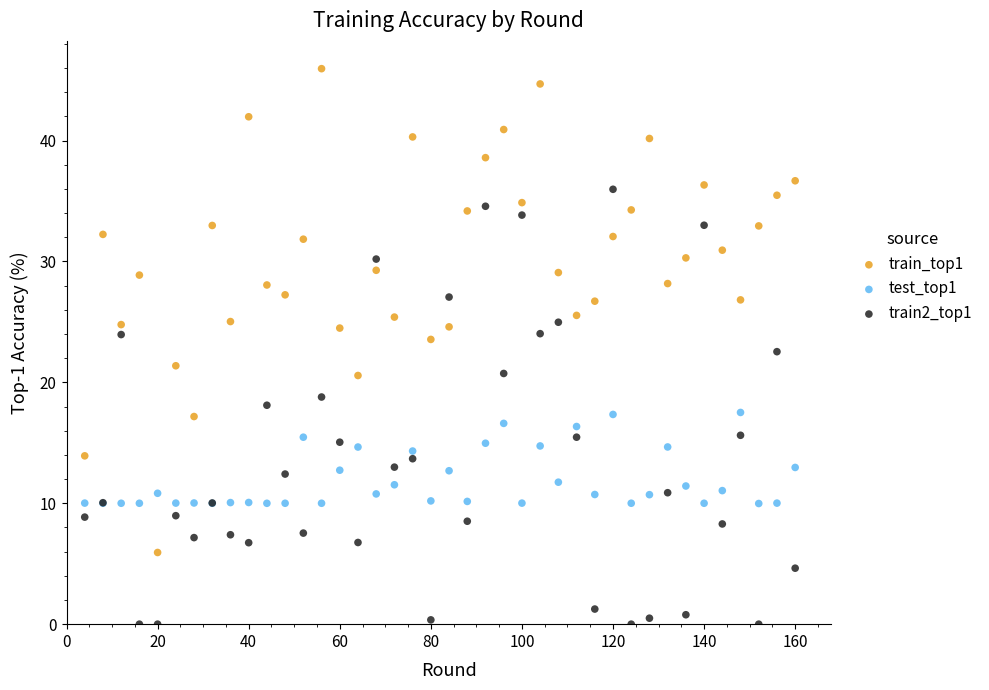

Which series has the largest Y range (max minus min)?

train_top1